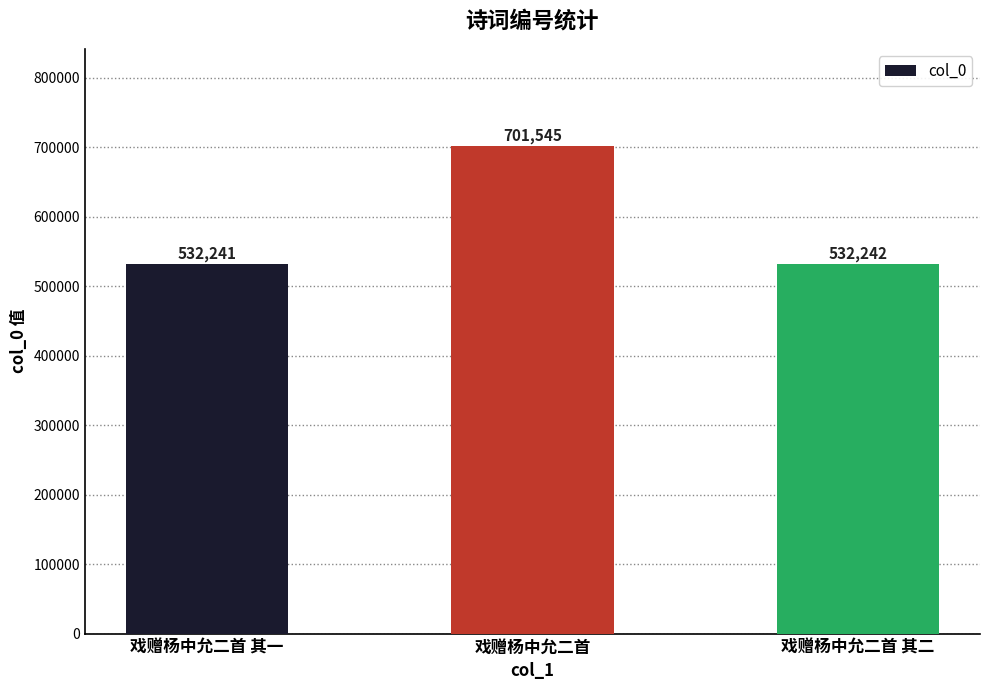

What is the sum of the values at 戏赠杨中允二首 其一 and 戏赠杨中允二首 其二?

1064483